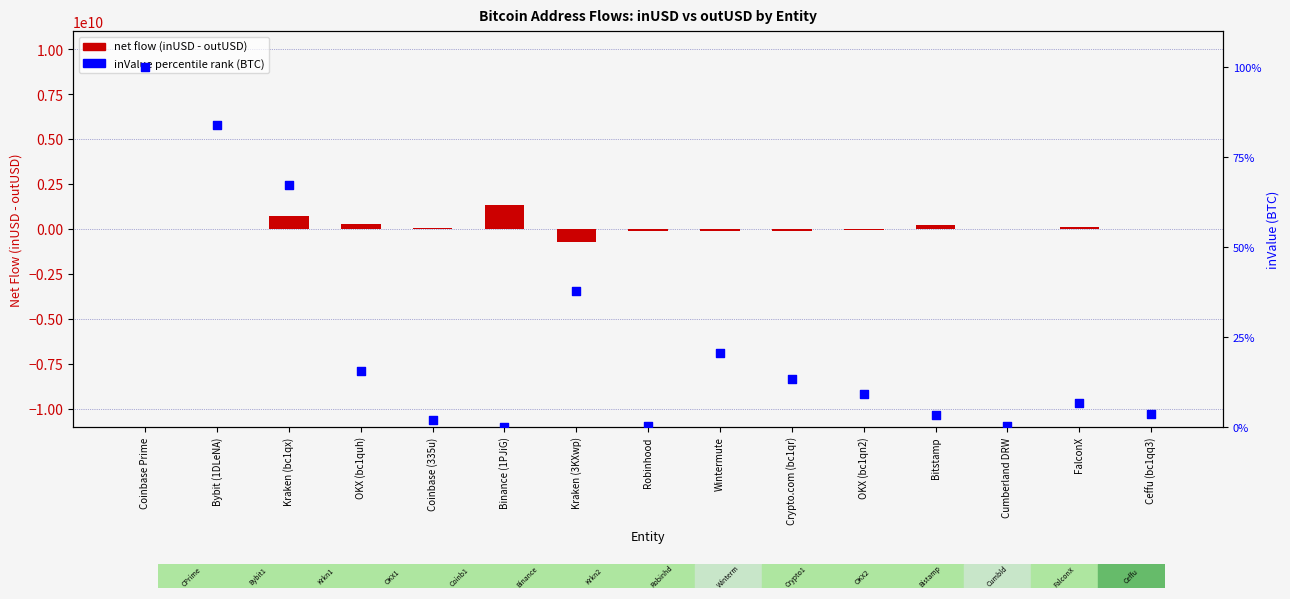

What is the total value across all series at FalconX?

127635323.7